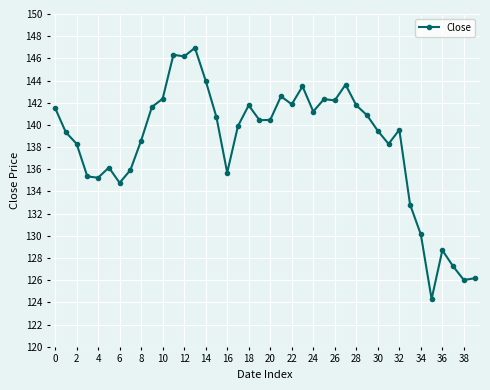

What is the value of the 40th point from the left?

126.2